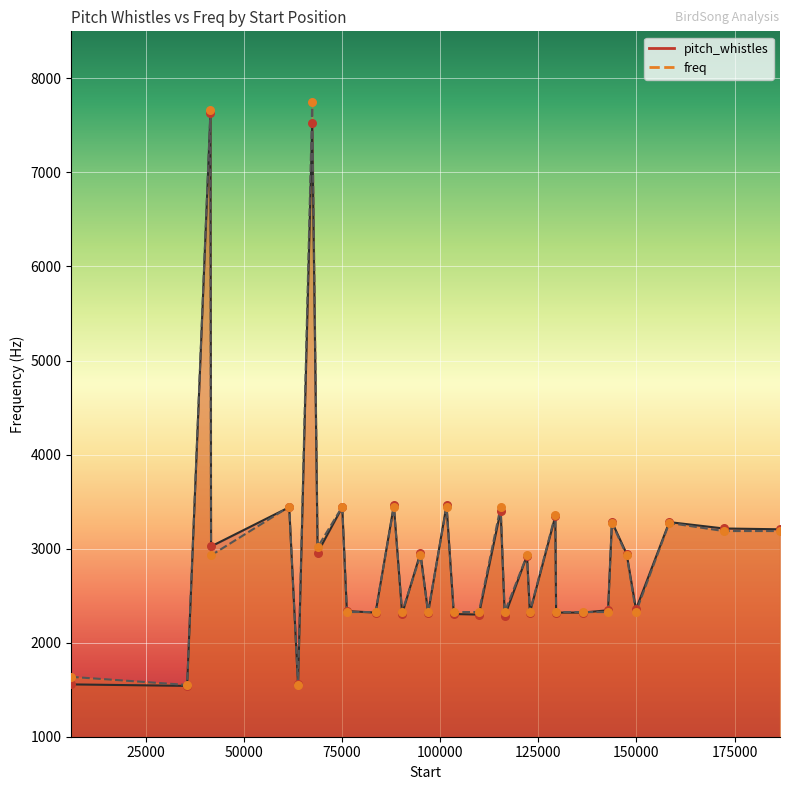

Which series has the largest total across all categories?

freq